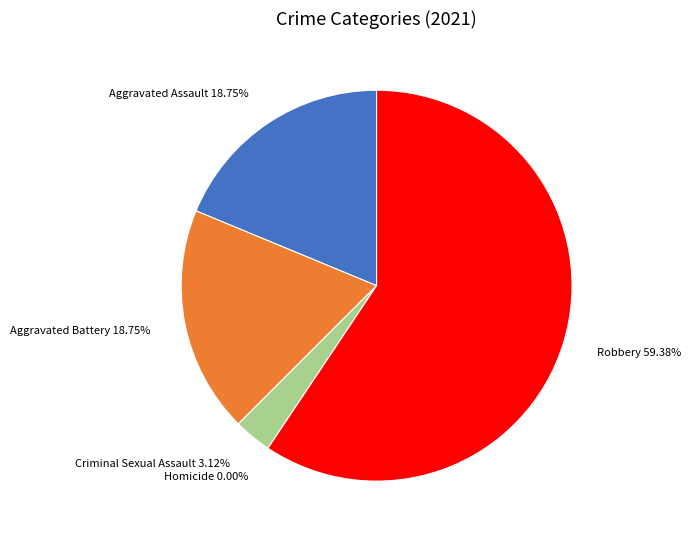

Which has a higher value, Homicide or Aggravated Assault?

Aggravated Assault